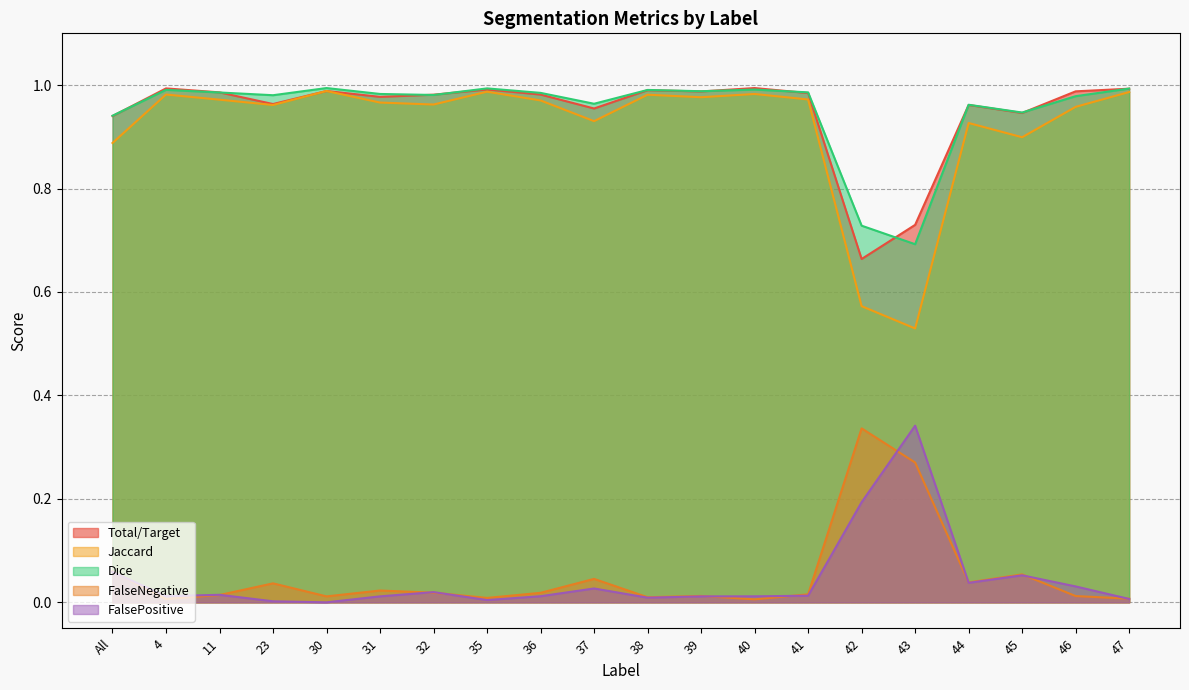

Which category has the highest value in the Jaccard series?

30